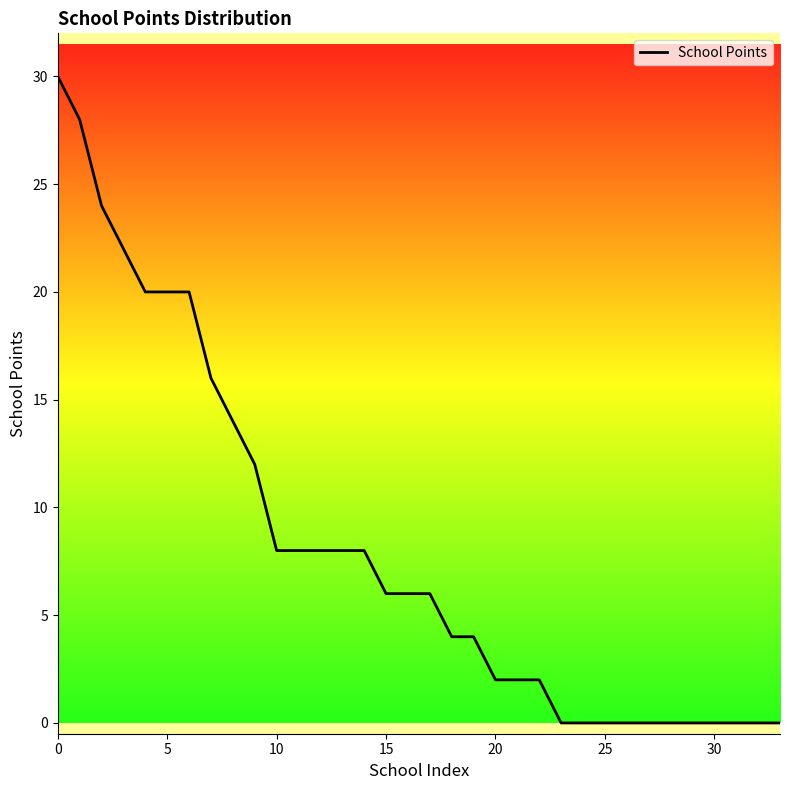

How many categories are shown in the chart?

34